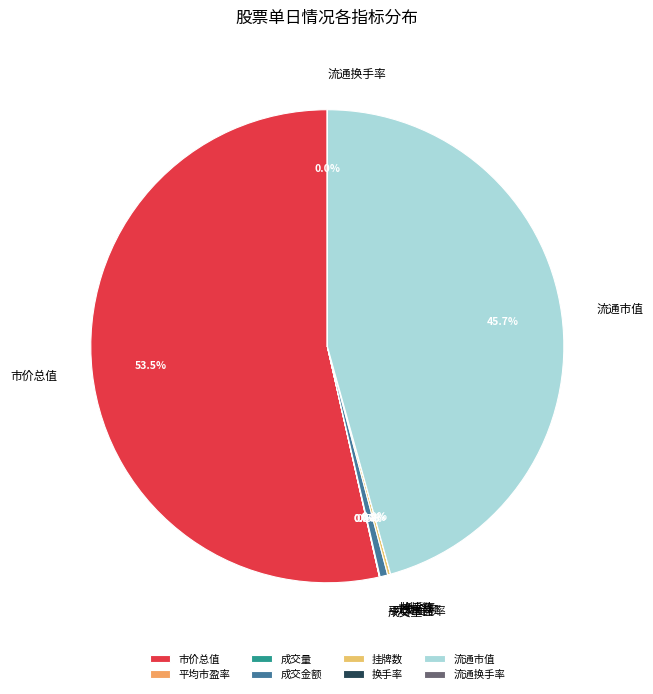

Which slice is the largest?

市价总值